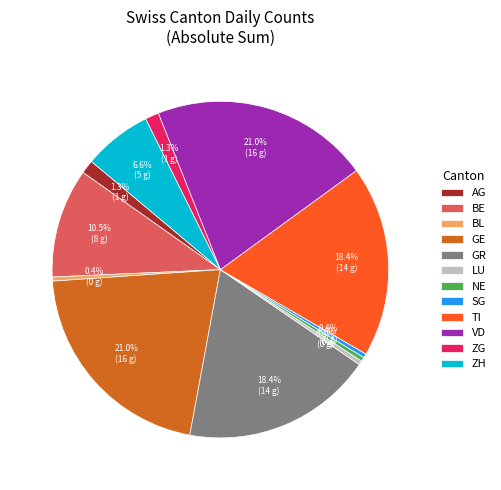

Is there any slice that represents more than half of the pie?

No